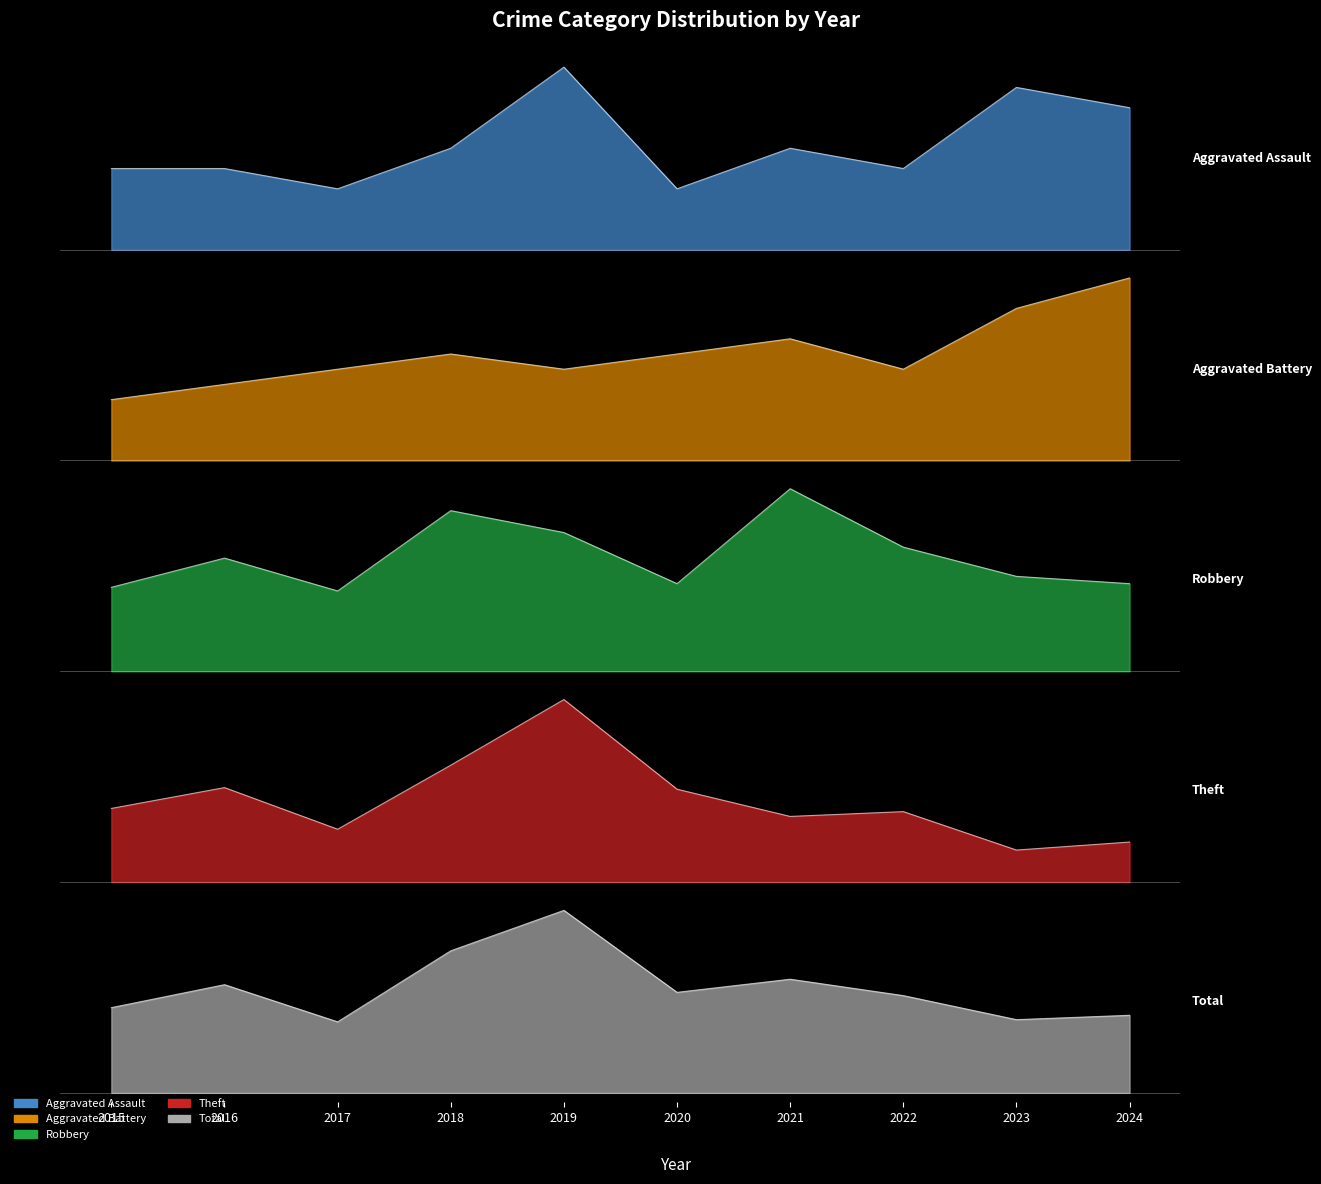

Reading left to right, what are all the values shown in this chart?

Aggravated Assault: 2015=4	2016=4	2017=3	2018=5	2019=9	2020=3	2021=5	2022=4	2023=8	2024=7
Aggravated Battery: 2015=4	2016=5	2017=6	2018=7	2019=6	2020=7	2021=8	2022=6	2023=10	2024=12
Robbery: 2015=23	2016=31	2017=22	2018=44	2019=38	2020=24	2021=50	2022=34	2023=26	2024=24
Theft: 2015=46	2016=59	2017=33	2018=73	2019=114	2020=58	2021=41	2022=44	2023=20	2024=25
Total: 2015=78	2016=99	2017=65	2018=130	2019=167	2020=92	2021=104	2022=89	2023=67	2024=71